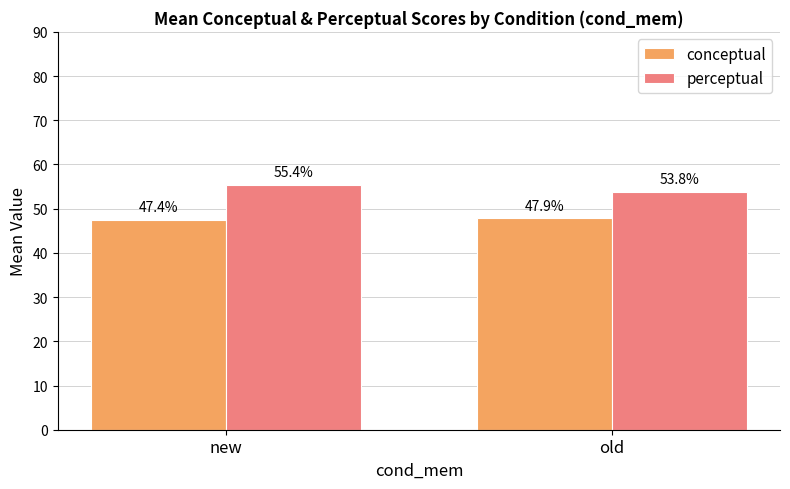

Reading left to right, what are all the values shown in this chart?

conceptual: 47.4	47.9
perceptual: 55.4	53.8